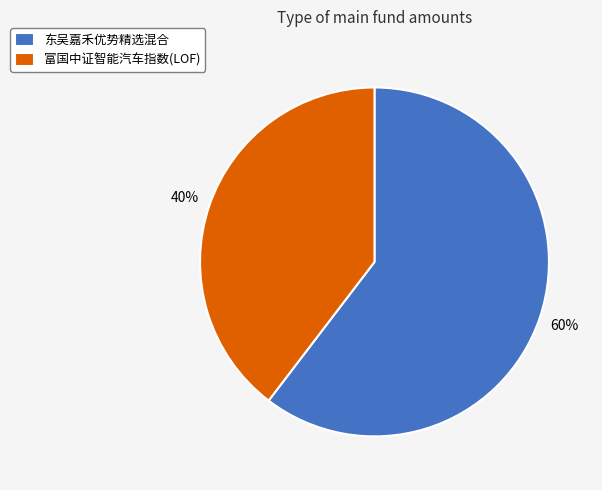

True or false: 富国中证智能汽车指数(LOF) accounts for 30% of the total.

False